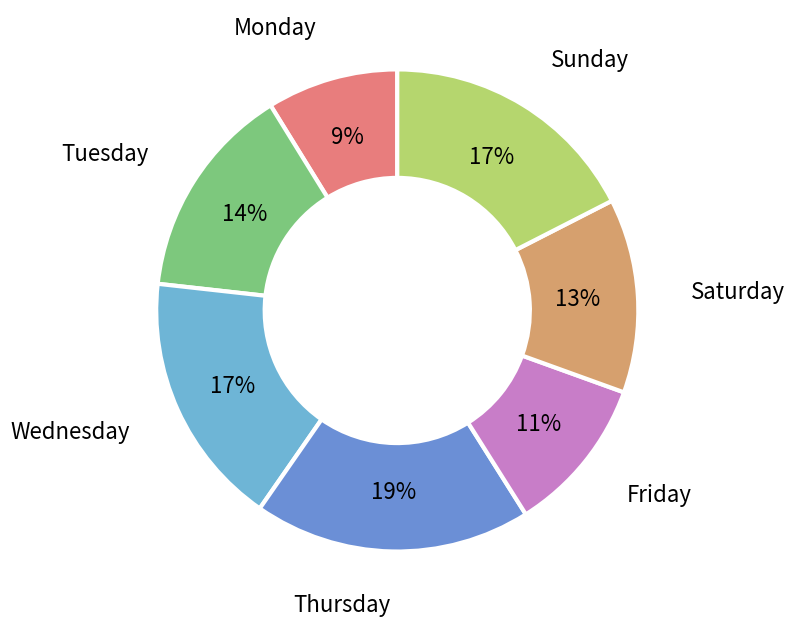

Count the number of slices in the pie.

7